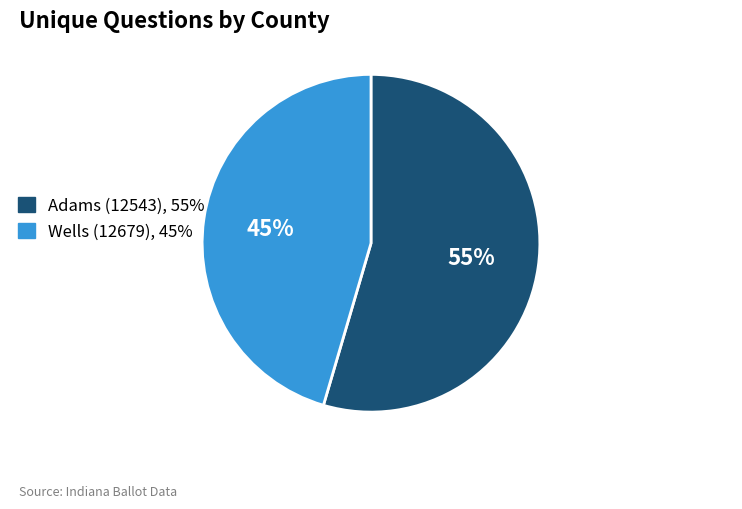

Combined, do Wells (12679), 45% and Adams (12543), 55% account for over 50%?

Yes